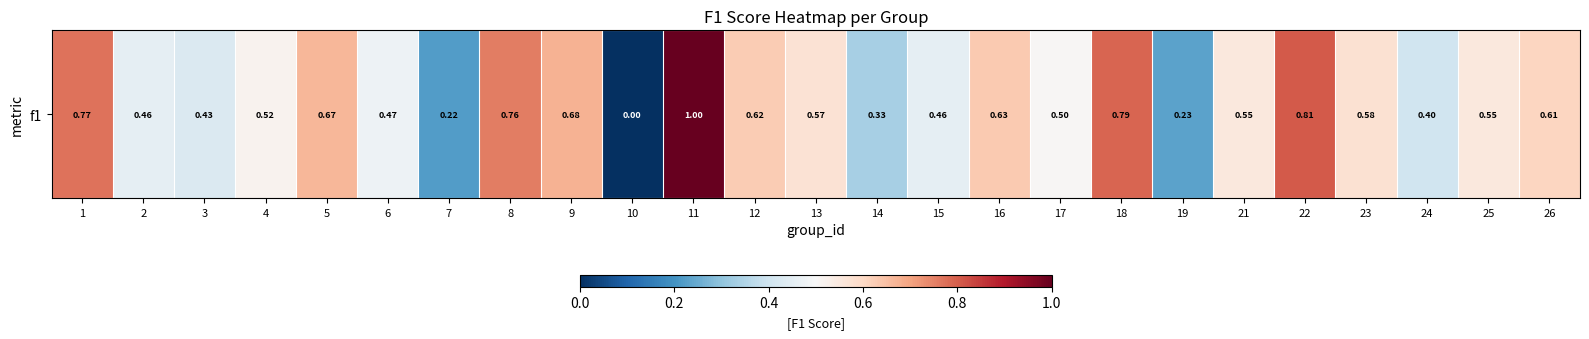

What is the change in value from 7 to 21?

+0.3